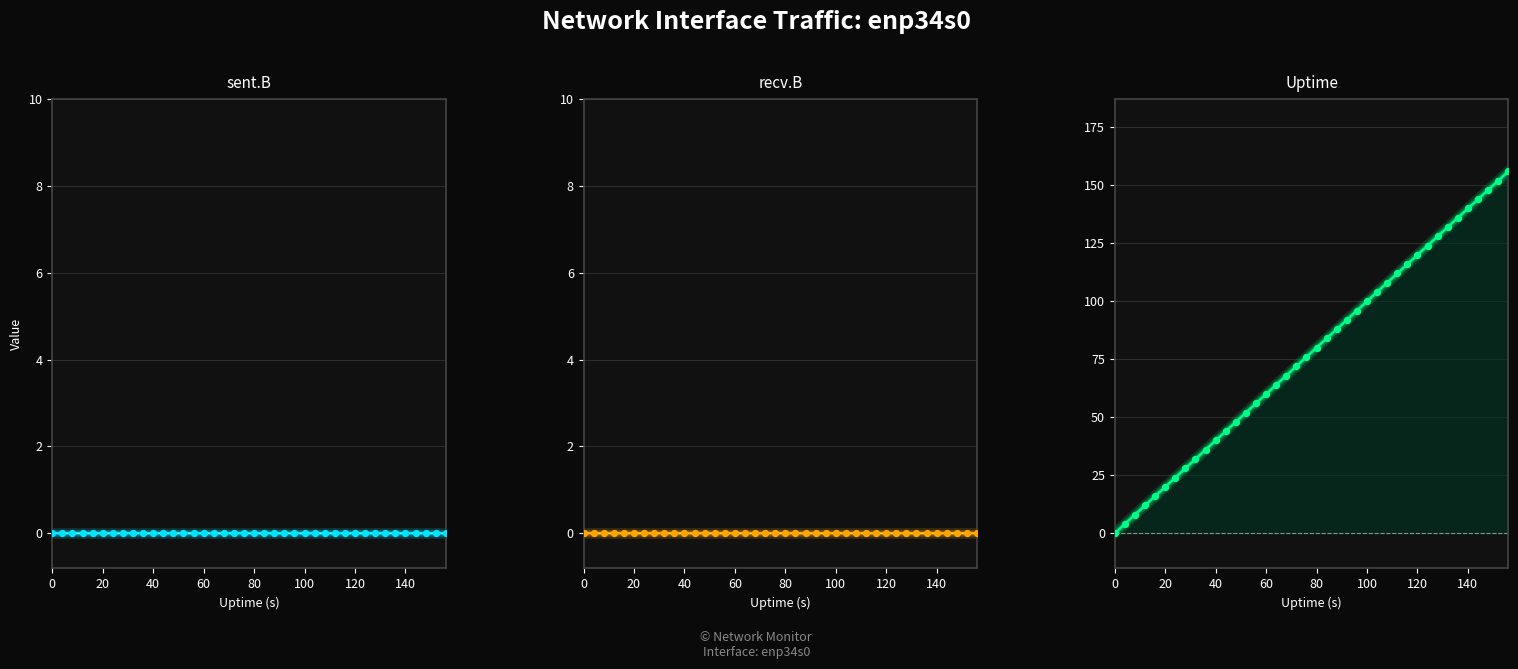

Which series reaches the minimum Y coordinate?

sent.B